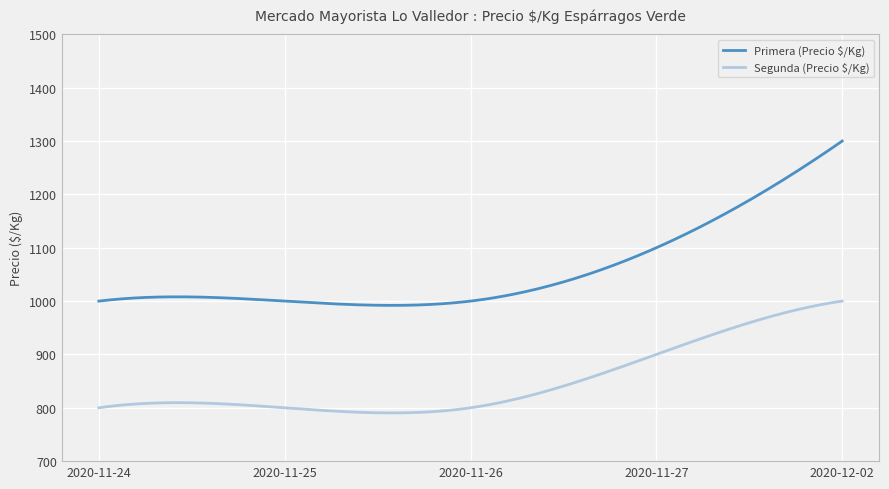

What is the difference between the maximum and minimum values in the Segunda (Precio $/Kg) series?

209.6